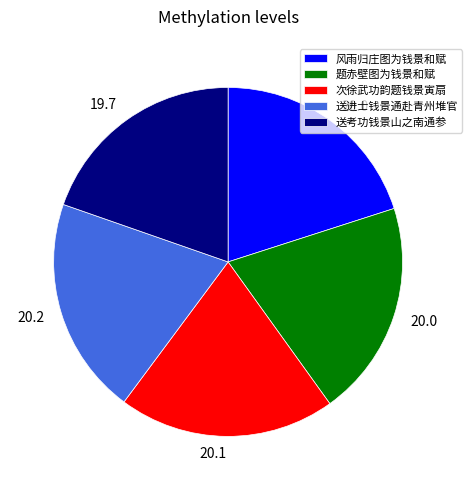

Is there any slice that represents more than half of the pie?

No